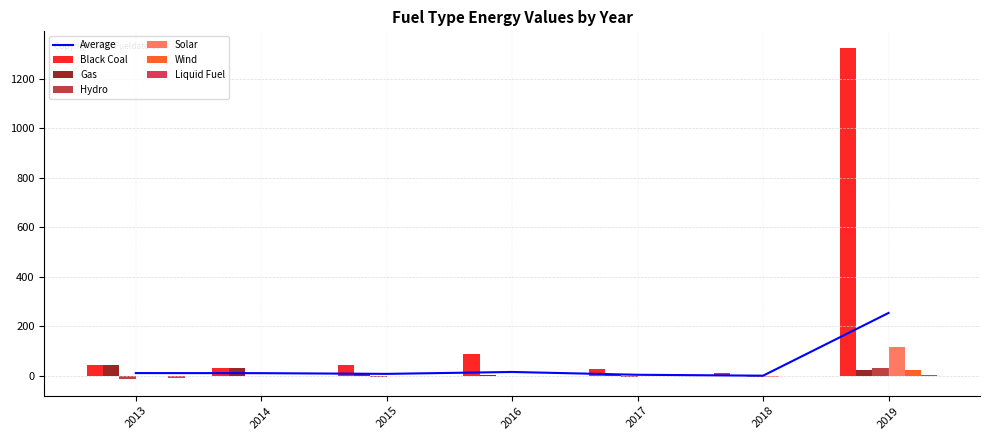

Where does the Gas series first go above 5?

2013